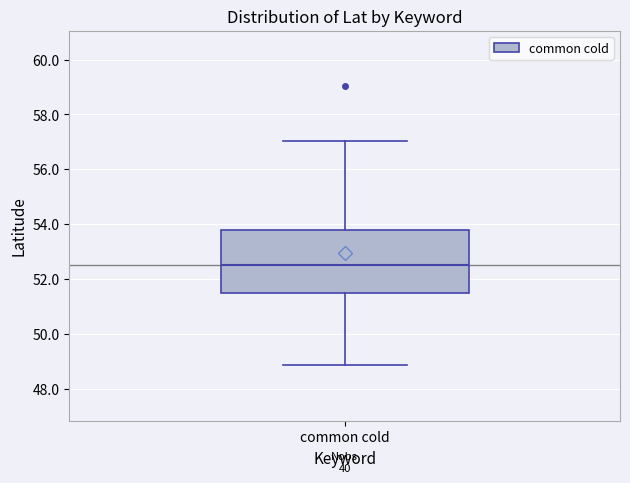

Transcribe this box plot: give where the median line is, the range the box spans, and where the two whiskers end, as read against the y-axis. The values are not printed on the chart, so give them approximately, as read against the axis.

median 52.6, box 51.6 to 53.8, whiskers 48.8 to 57.0